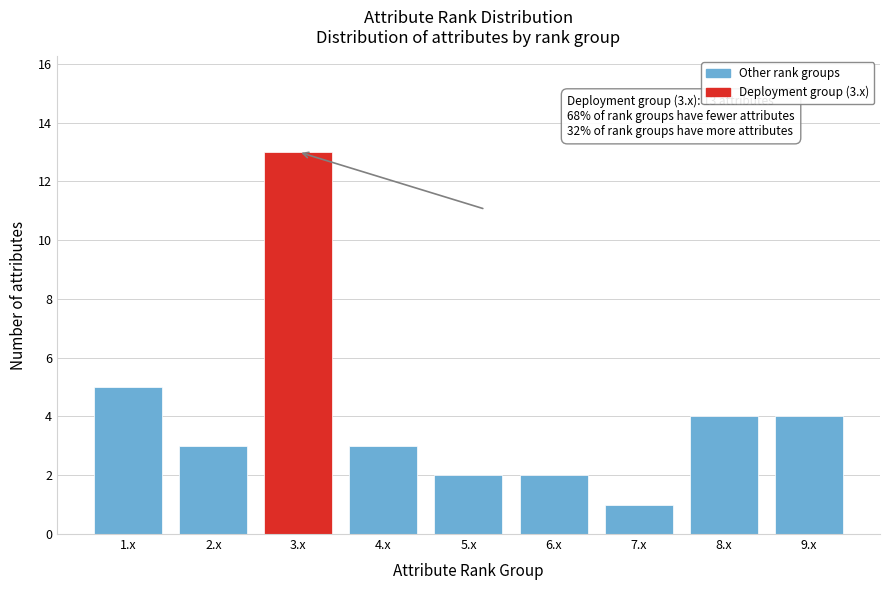

Reading left to right, what are all the values shown in this chart?

5	3	13	3	2	2	1	4	4